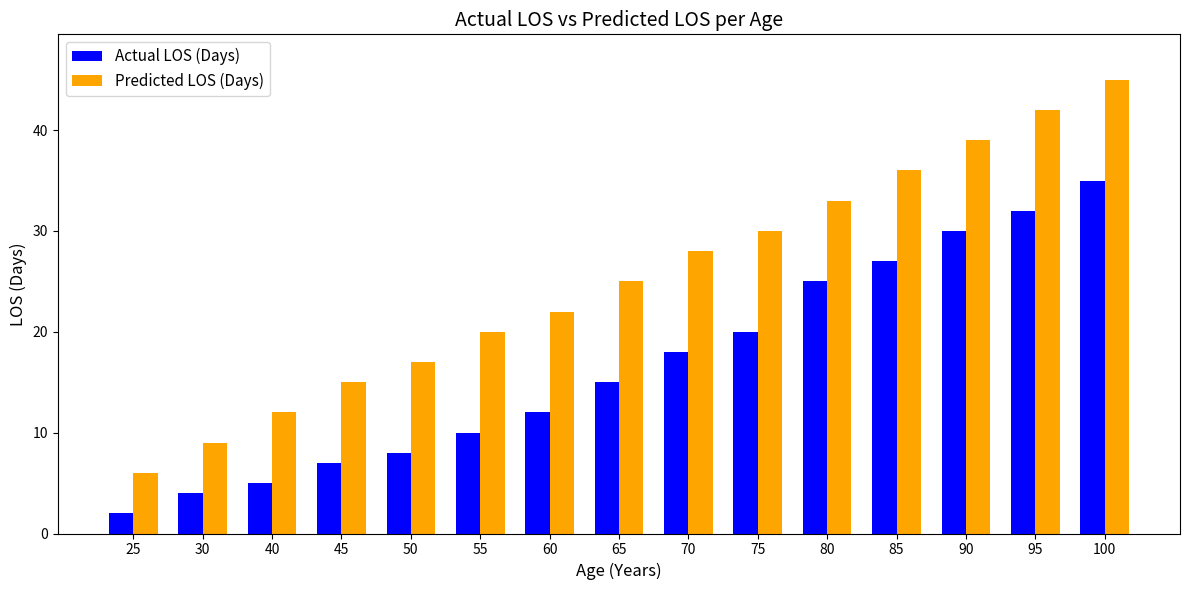

What is the minimum value shown in the chart?

2